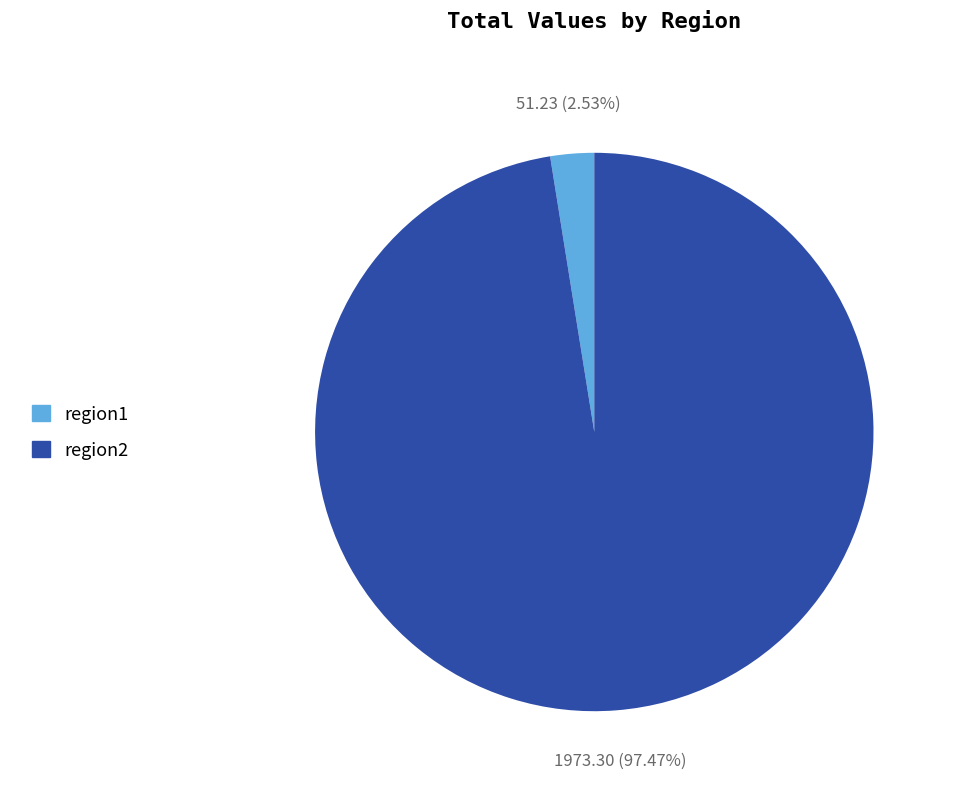

What is the majority slice?

region2